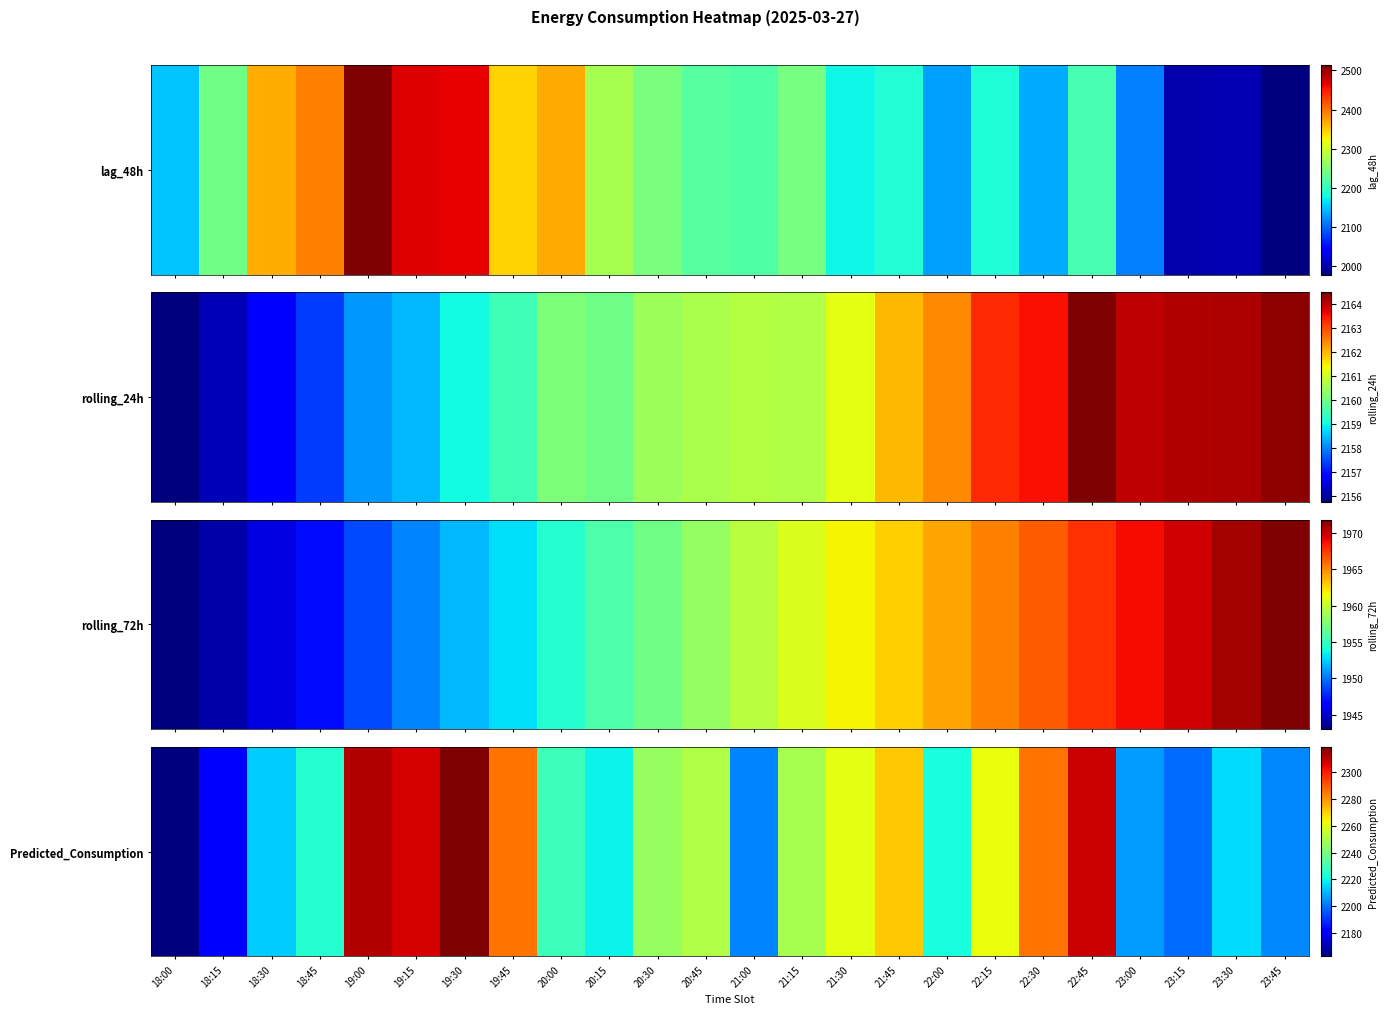

Is it true that the value at 20:15 is 2219.4?

True